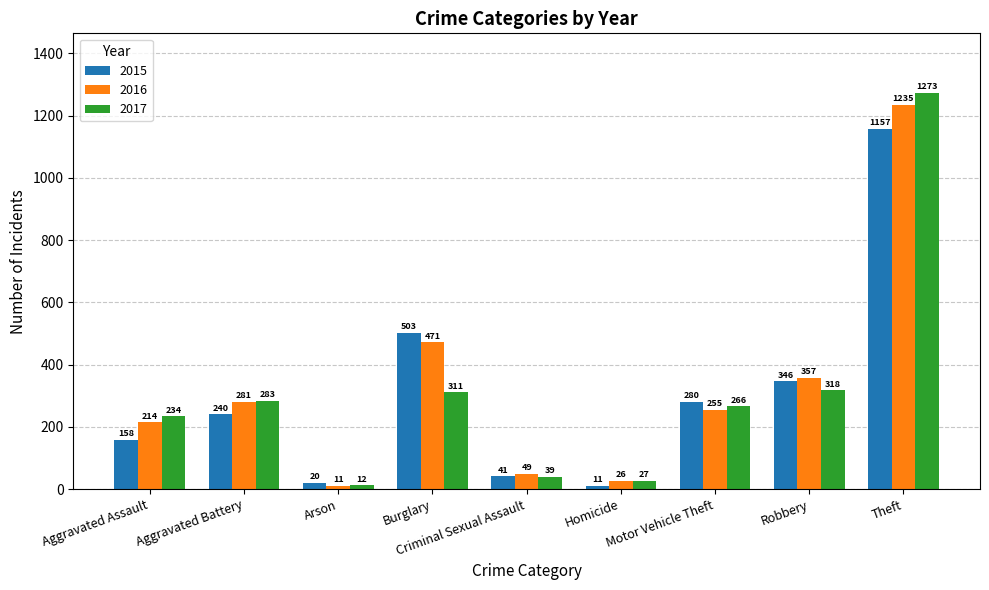

What is the value of the 2016 bar at the 3rd from the left?

11